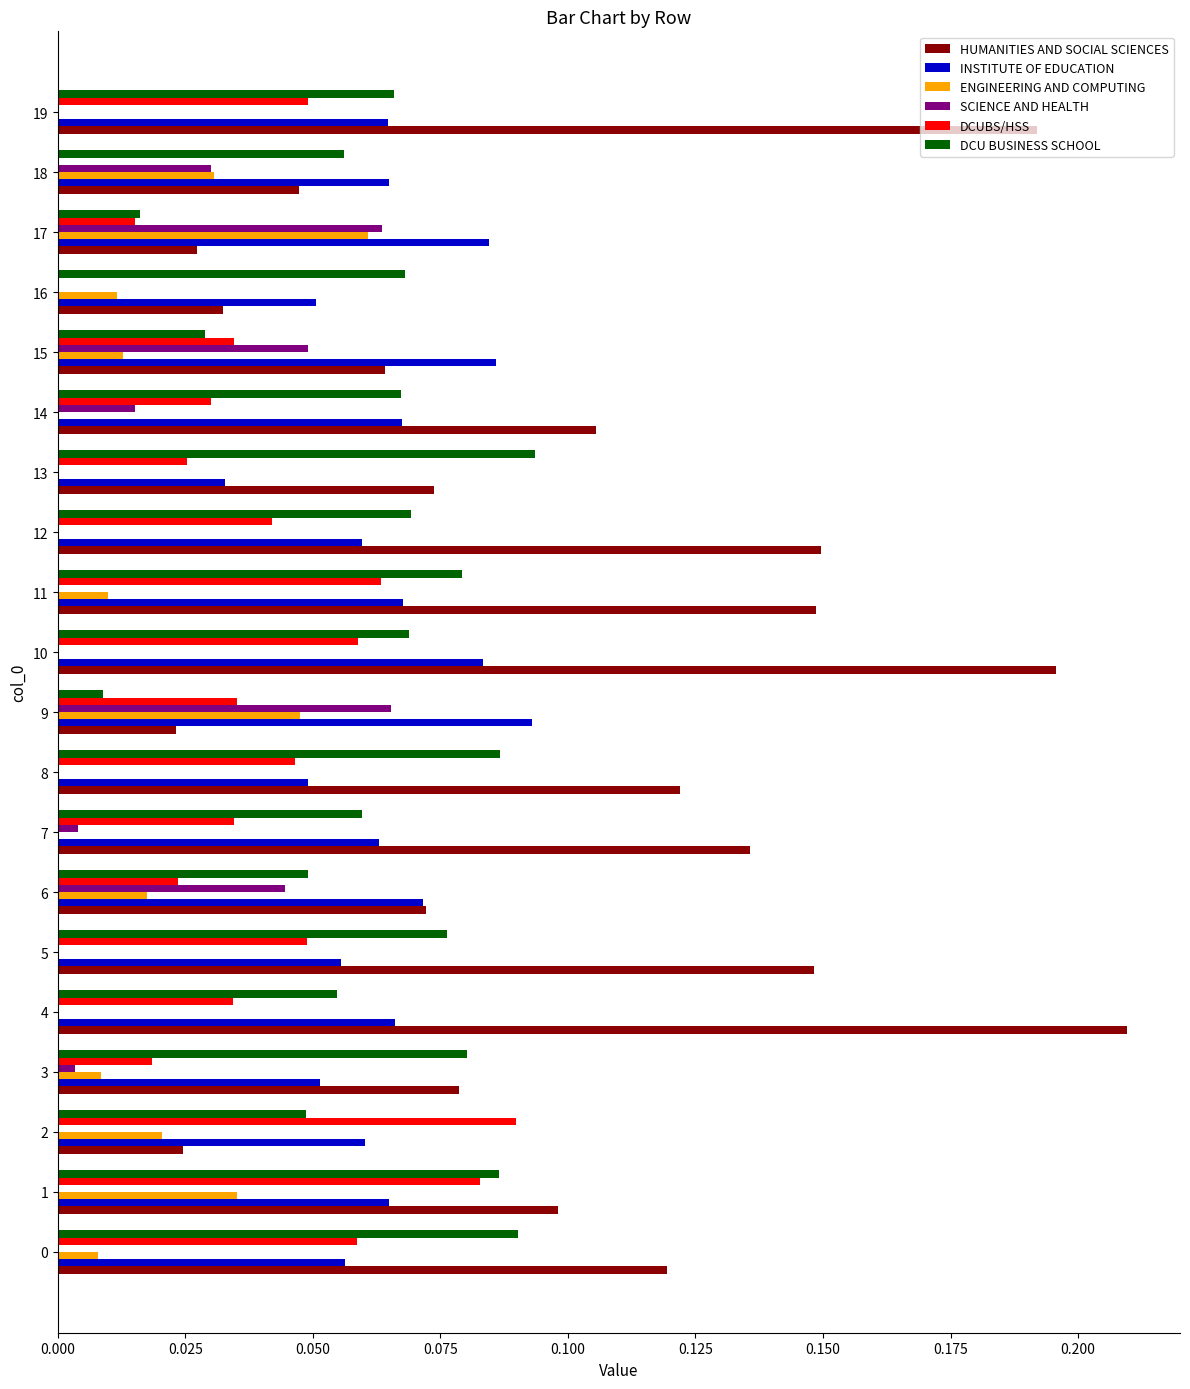

Is it true that HUMANITIES AND SOCIAL SCIENCES equals 0.1 at 13?

True